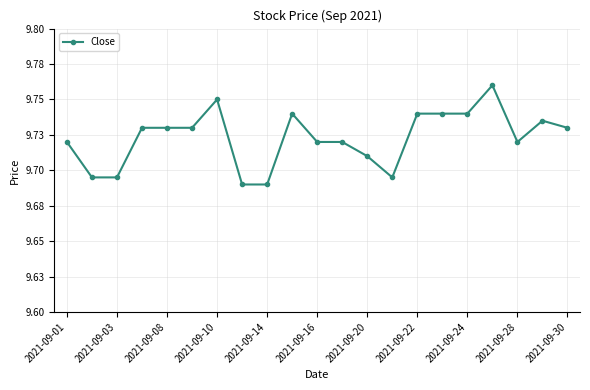

How many interior local valleys (lower than both neighbors) does the data have?

2